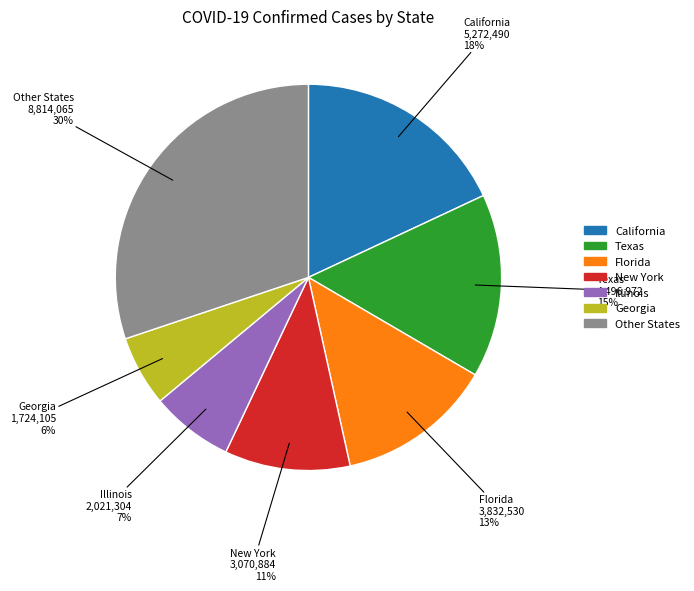

To the nearest percent, what is the difference between the largest and smallest slice percentages?

24%